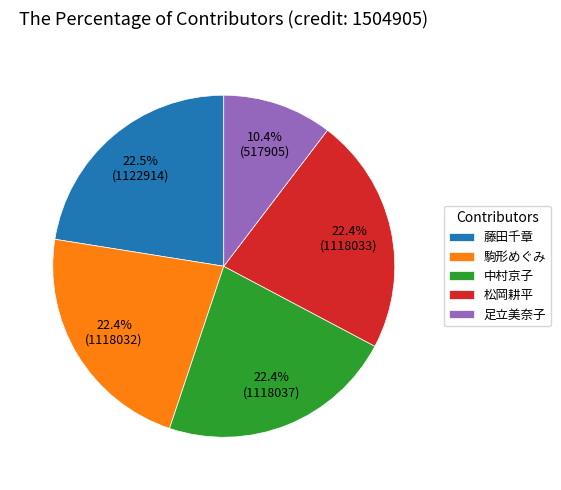

Approximately how many times larger is the value at 藤田千章 compared to 駒形めぐみ?

1.0